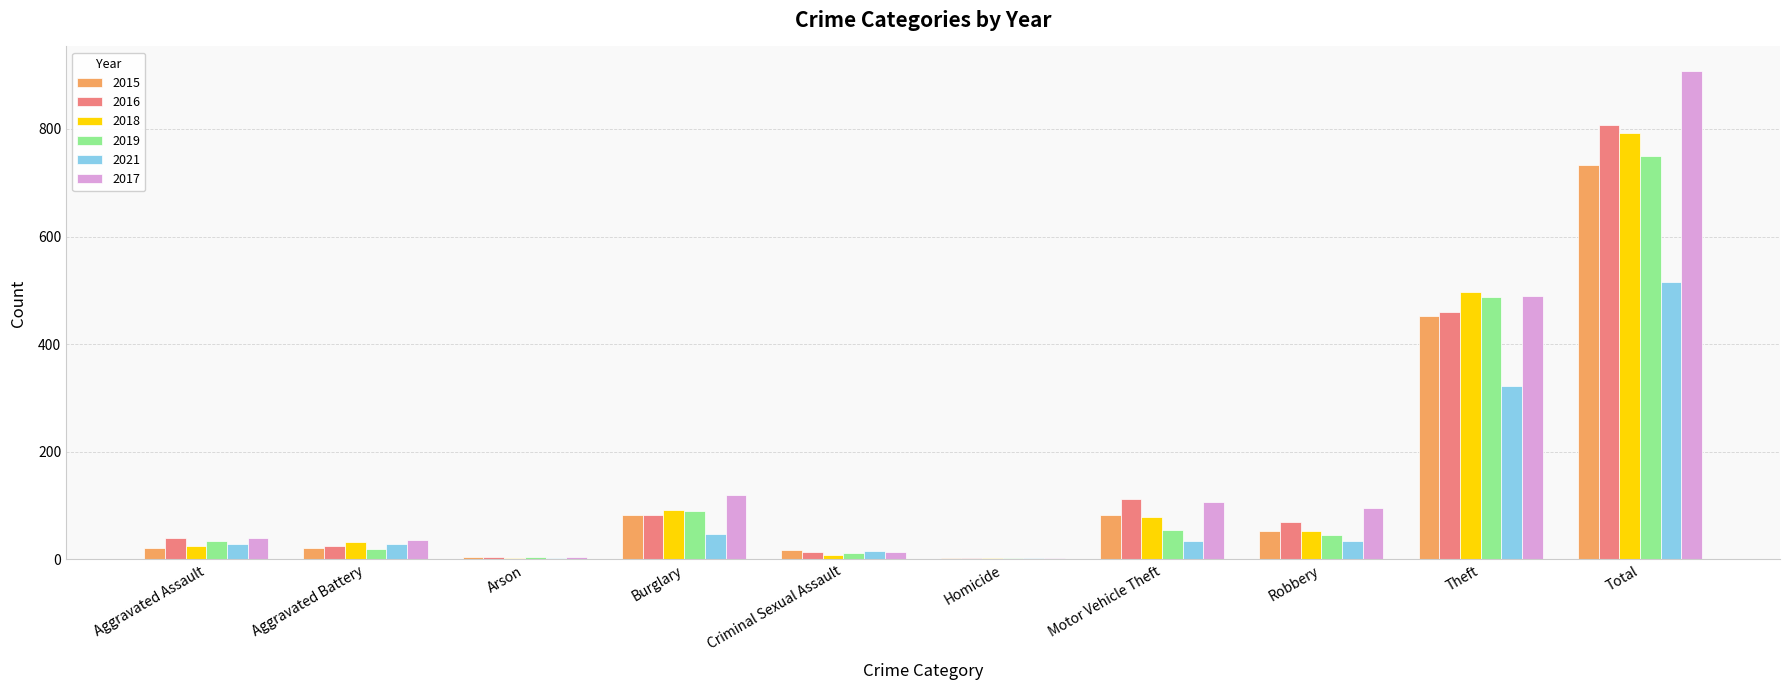

At which category is the sum across all series the highest?

Total